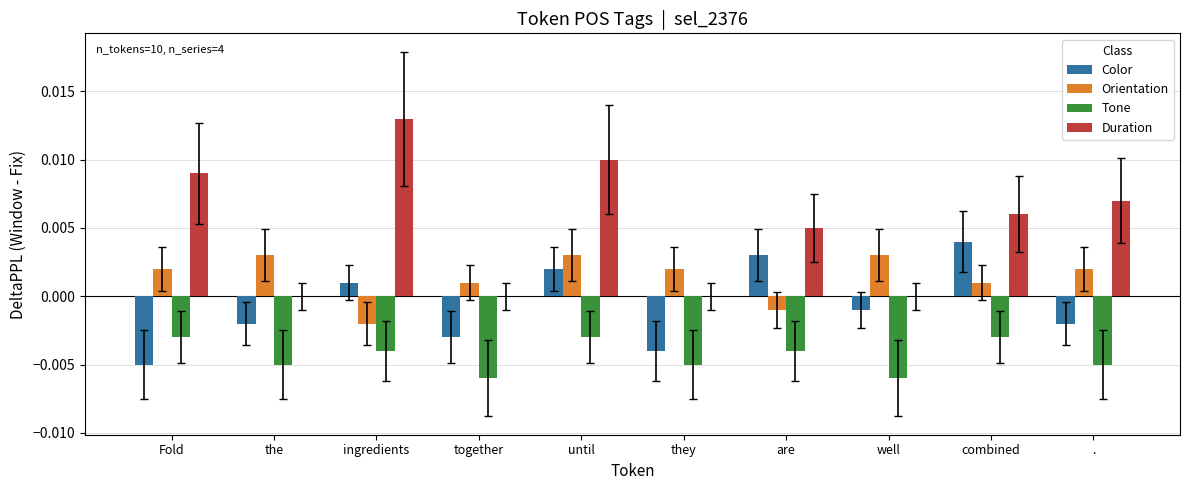

Are the bars grouped side by side (vs. stacked)?

Yes